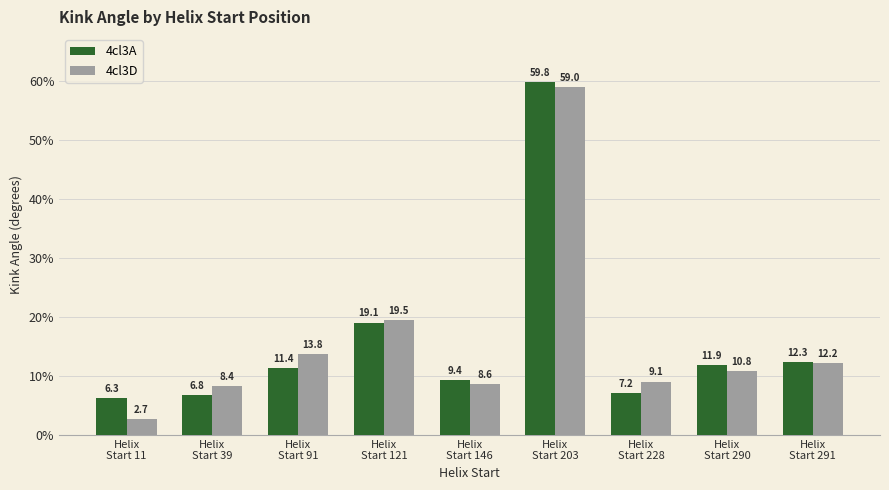

Between Helix
Start 11 and Helix
Start 228, which series saw the biggest shift?

4cl3D